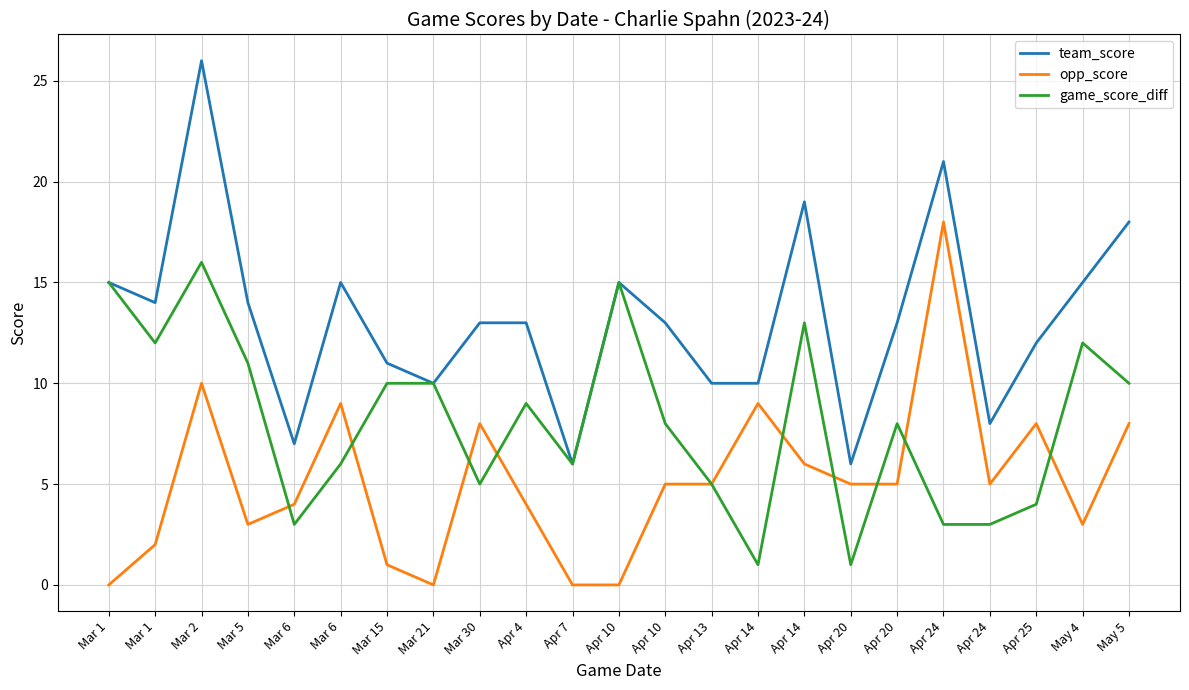

Rank the categories by opp_score value from highest to lowest.

Apr 24, Mar 2, Mar 6, Apr 14, Mar 30, Apr 25, May 5, Apr 14, Apr 10, Apr 13, Apr 20, Apr 20, Apr 24, Mar 6, Apr 4, Mar 5, May 4, Mar 1, Mar 15, Mar 1, Mar 21, Apr 7, Apr 10